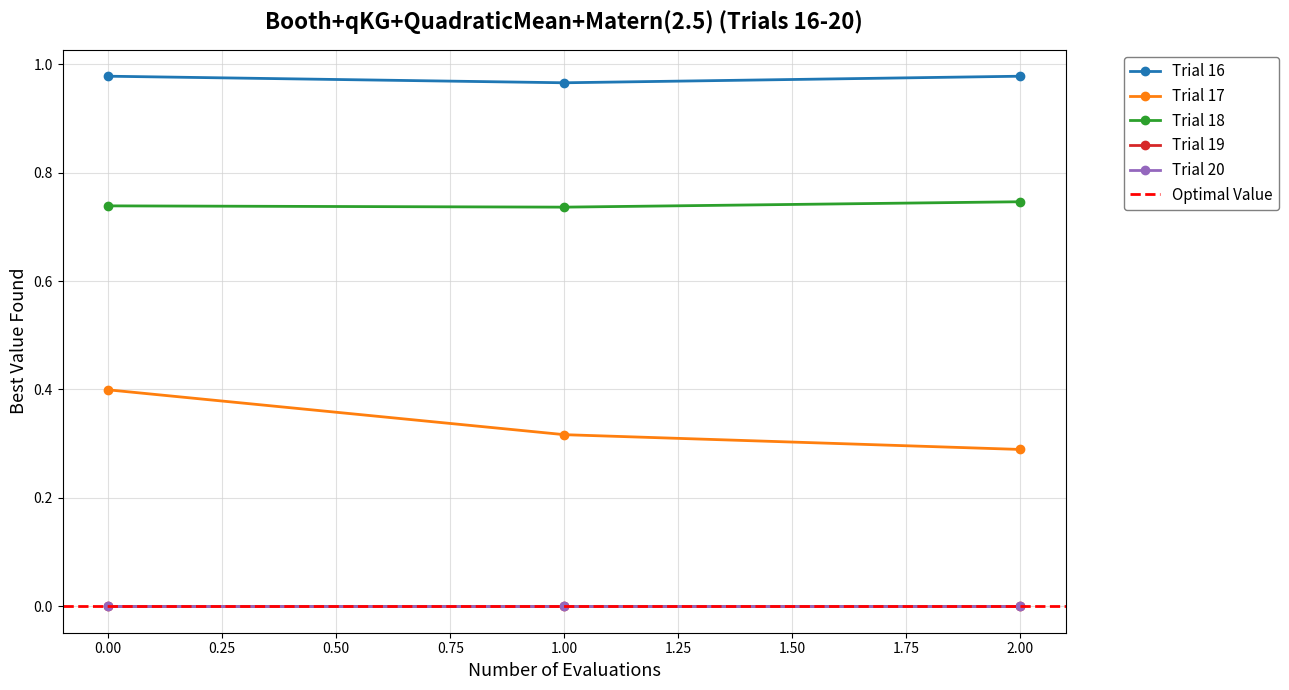

Between 0 and 1, which series saw the biggest shift?

Trial 17